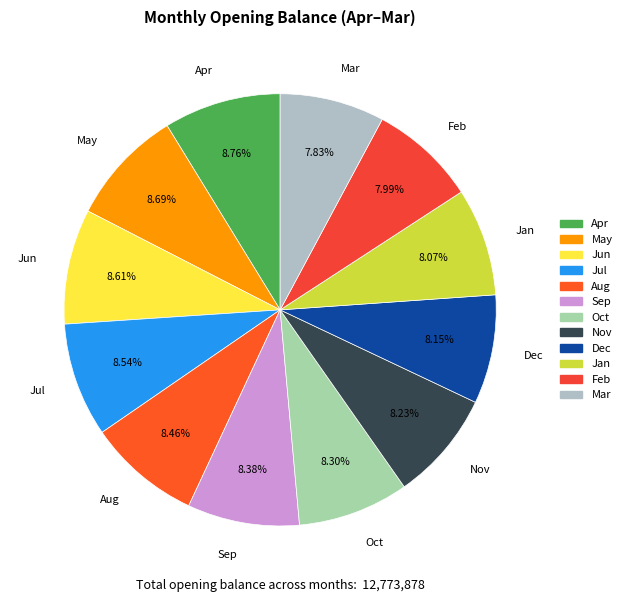

The Apr slice represents 9% of the pie. True or false?

True